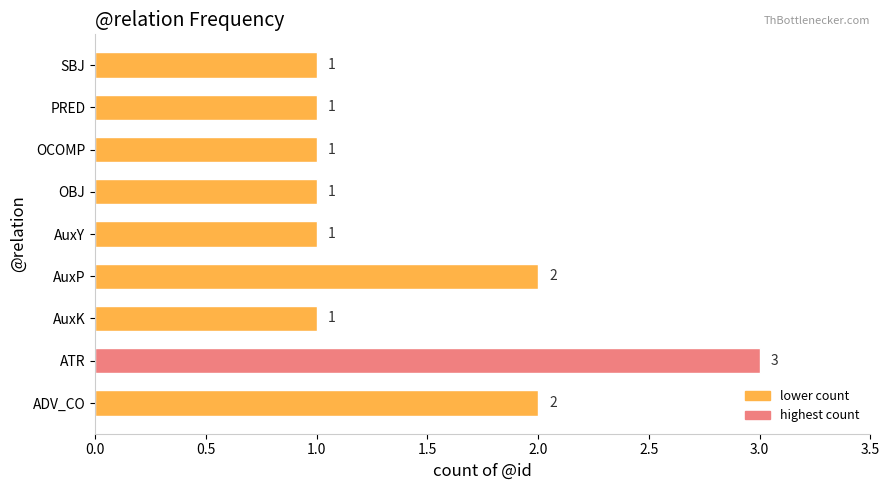

The chart shows a value of 1 at SBJ. True or false?

True